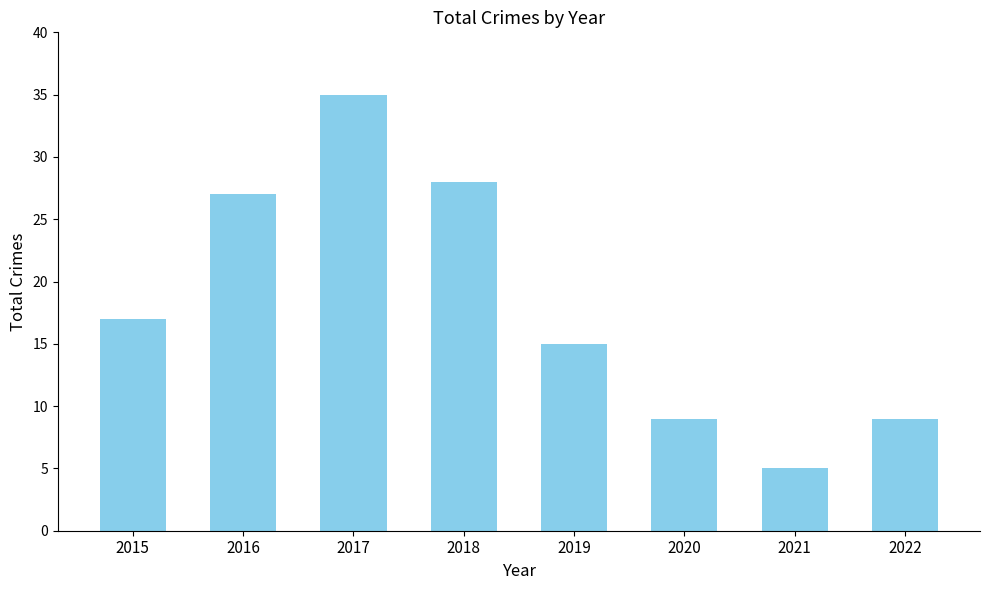

Which has a higher value, 2017 or 2019?

2017